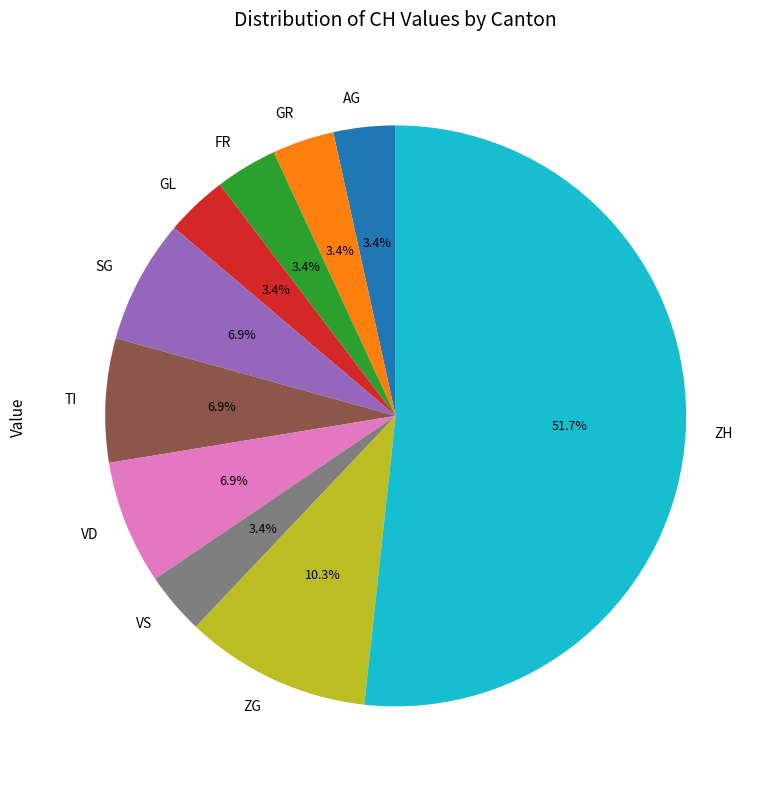

Does any single category account for the majority?

Yes